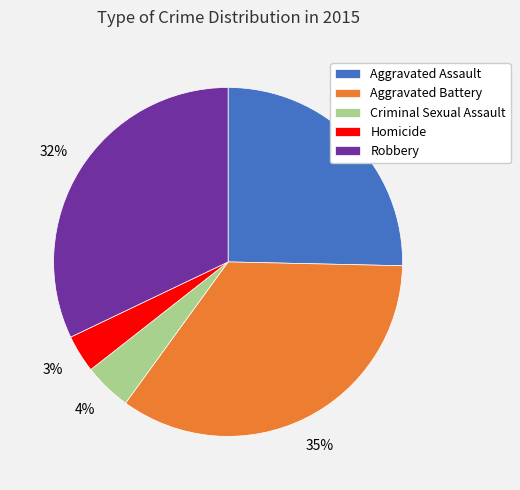

Is the sum of Aggravated Assault and Aggravated Battery greater than half?

Yes